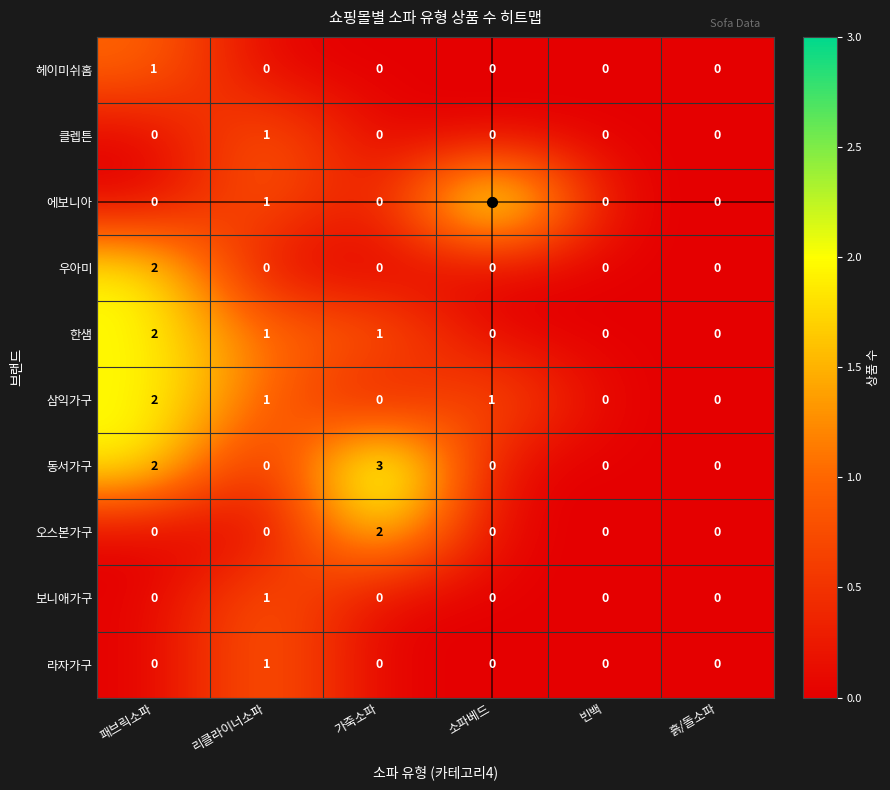

What is the total value across all series at 리클라이너소파?

6